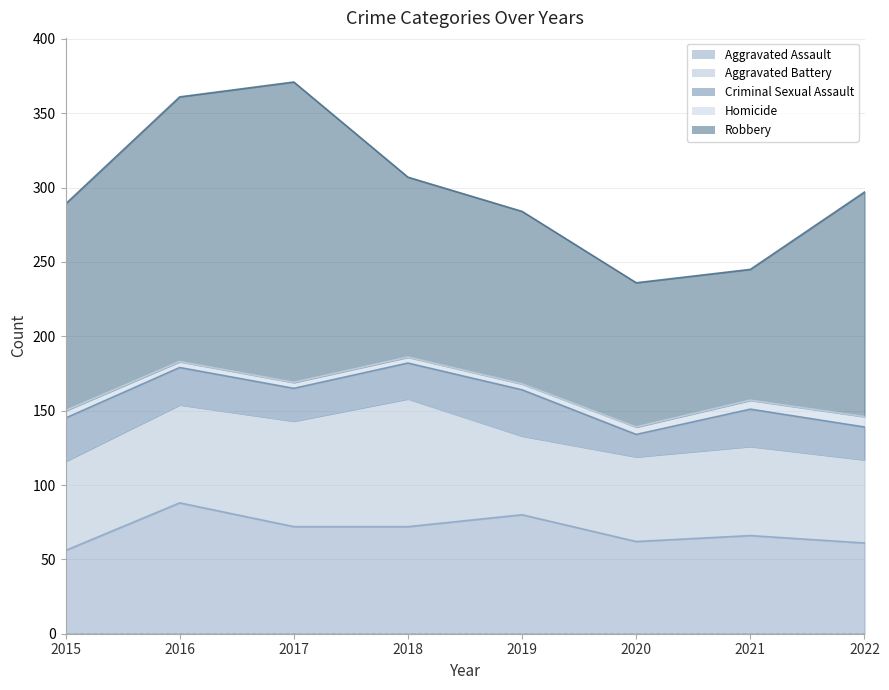

Count the Criminal Sexual Assault values in the range 22 to 29.

6